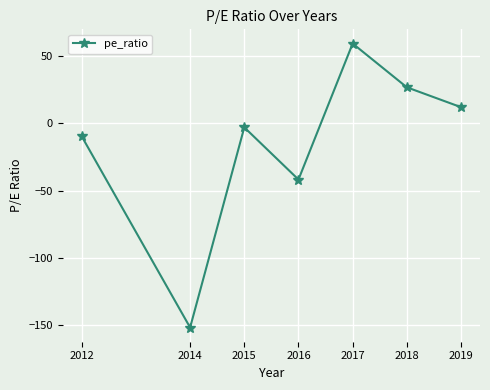

At which label does the data first exceed -2?

2017